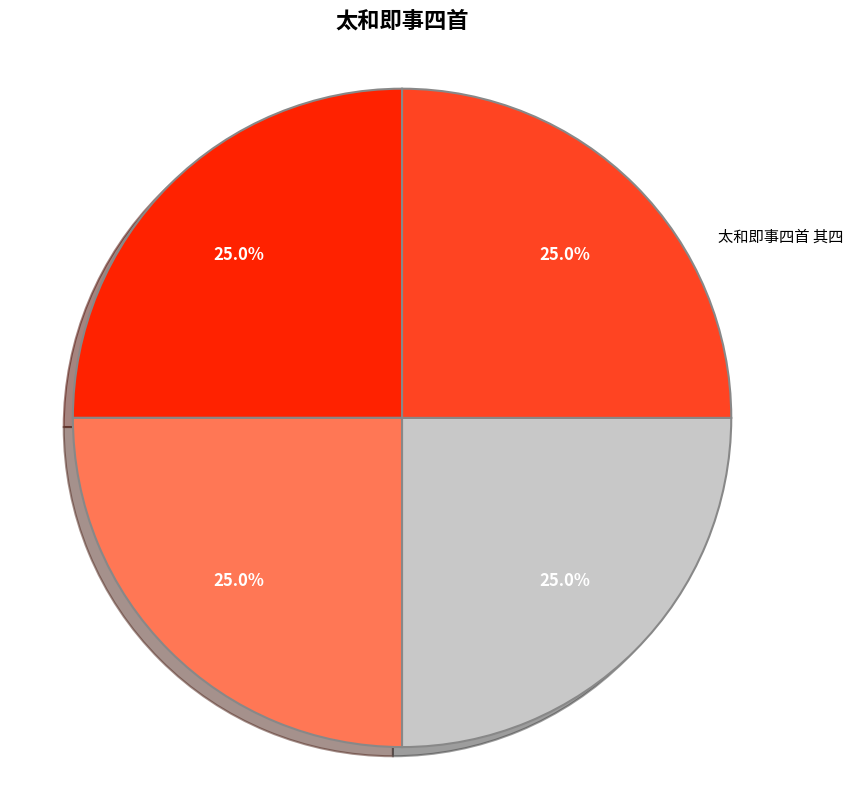

How many slices are in this pie chart?

4